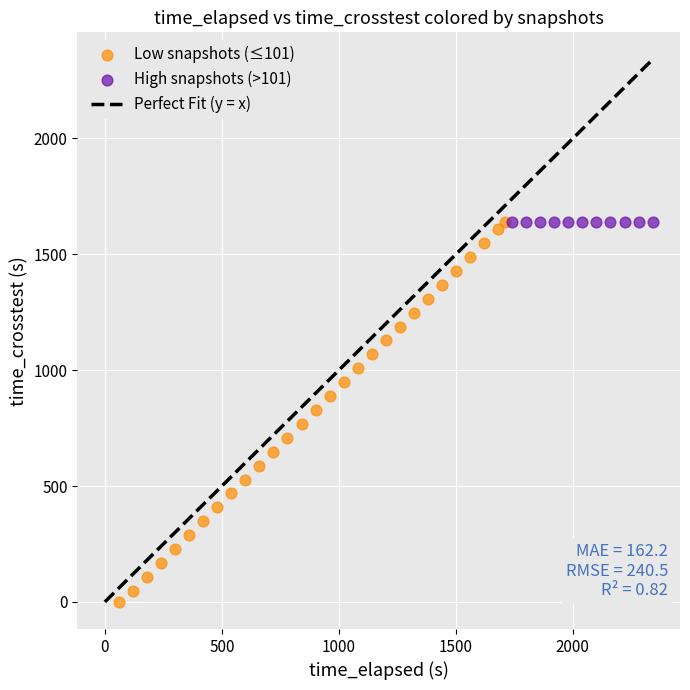

Which series contains the lowest Y value?

Low snapshots (≤101)